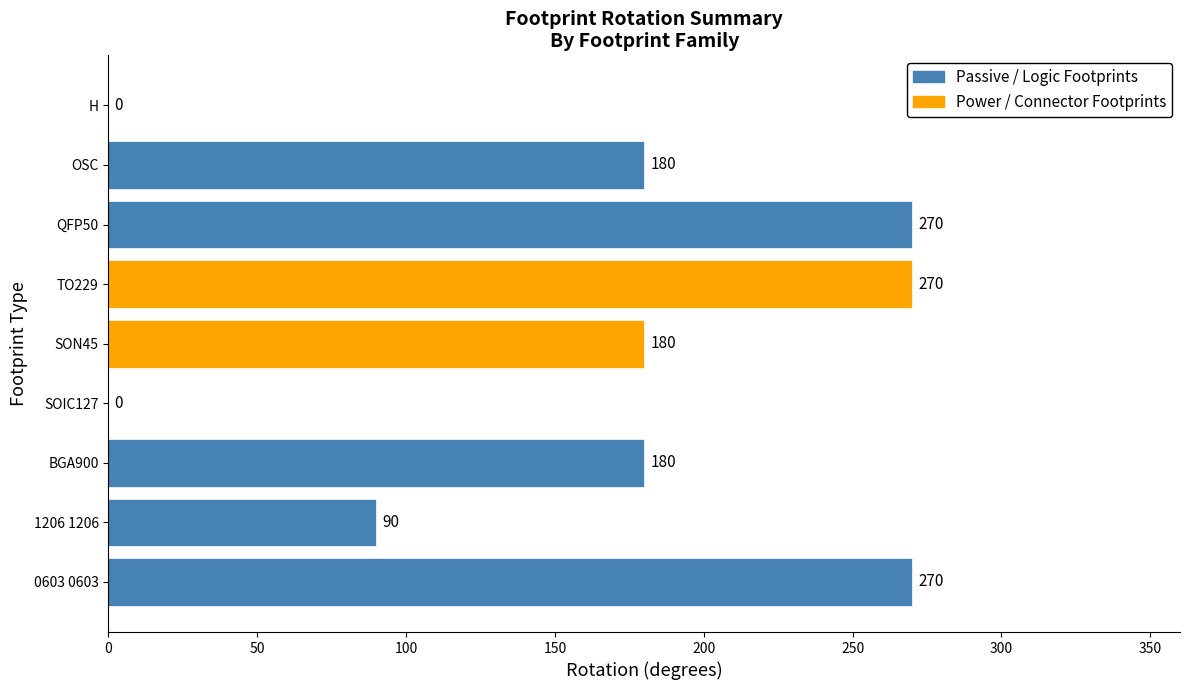

What is the sum of all values?

1440